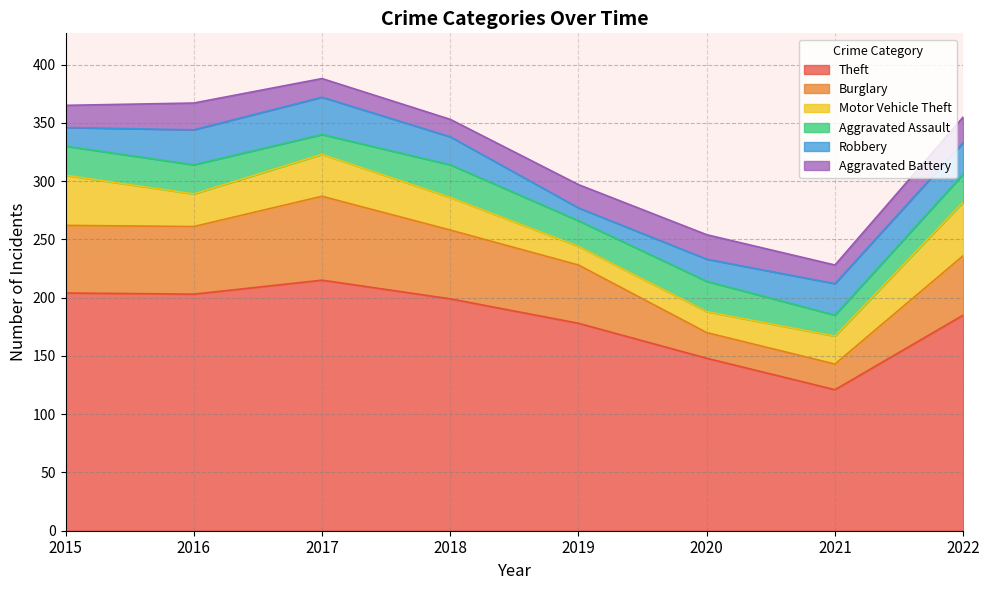

After their last crossing, which series has the higher values: Motor Vehicle Theft or Aggravated Assault?

Motor Vehicle Theft